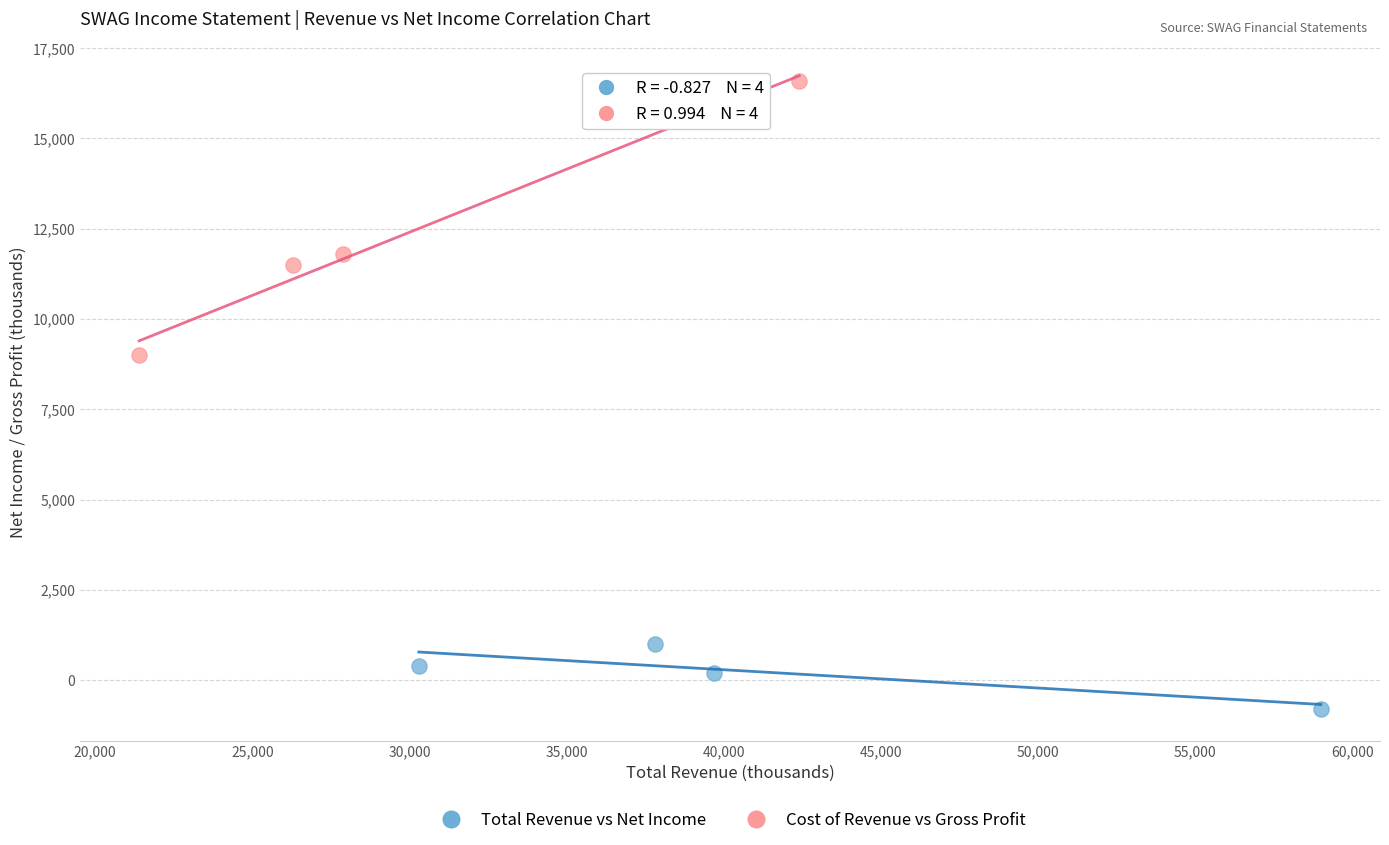

Which series has the widest spread of Y values?

Cost of Revenue vs Gross Profit